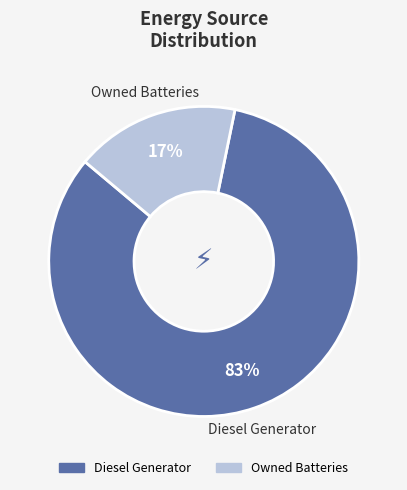

To the nearest percent, what is the difference between the largest and smallest slice percentages?

66%